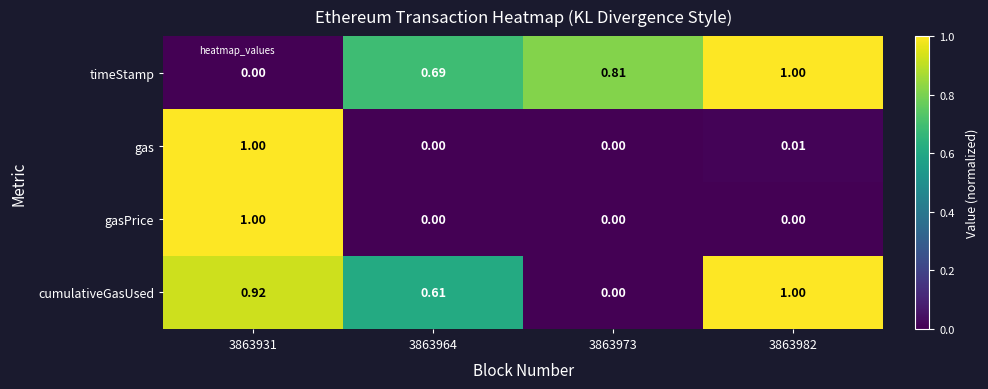

Is the value of gasPrice at 3863931 greater than the value of timeStamp at 3863964?

Yes